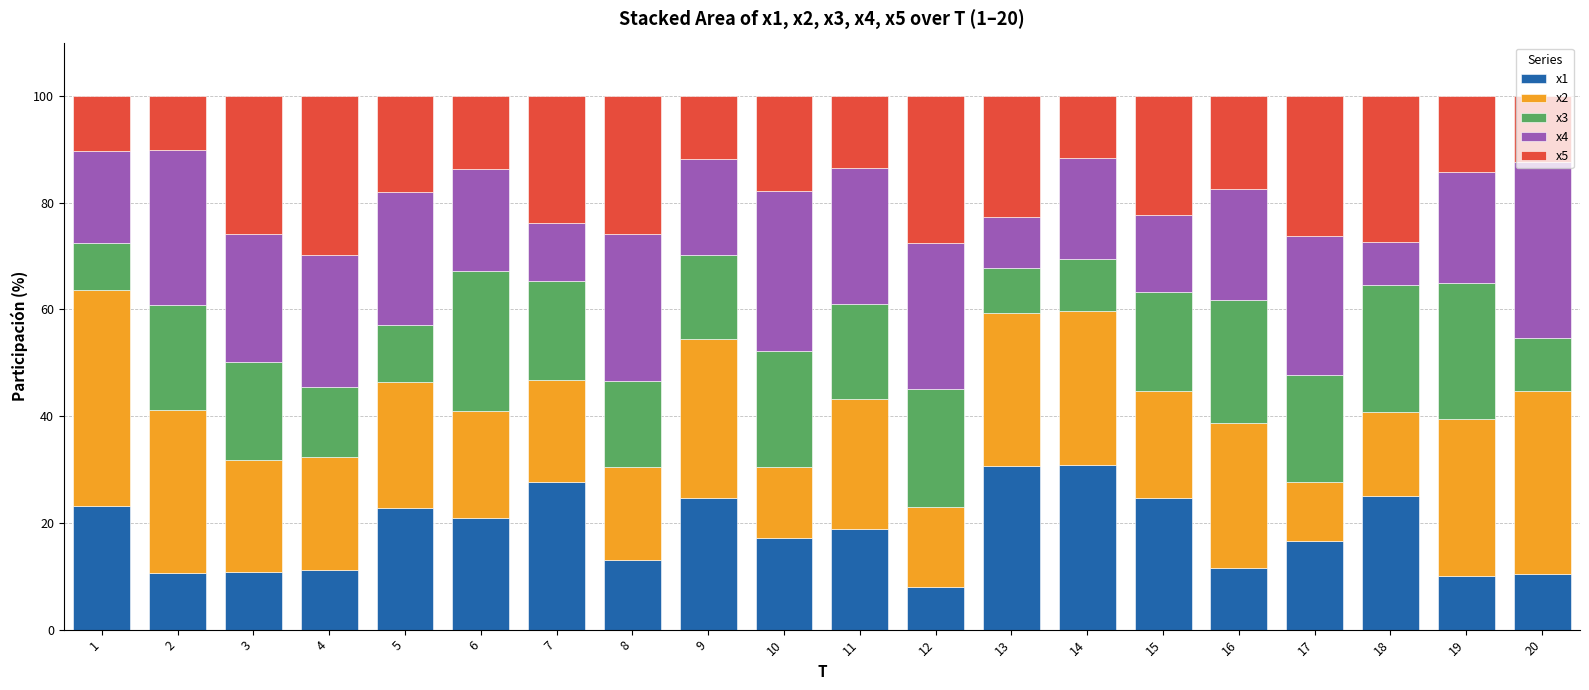

What is the average value of the x1 series?

18.4